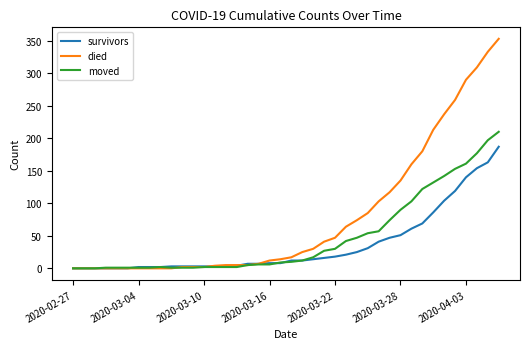

List the series in order of their overall mean, lowest first.

survivors, moved, died